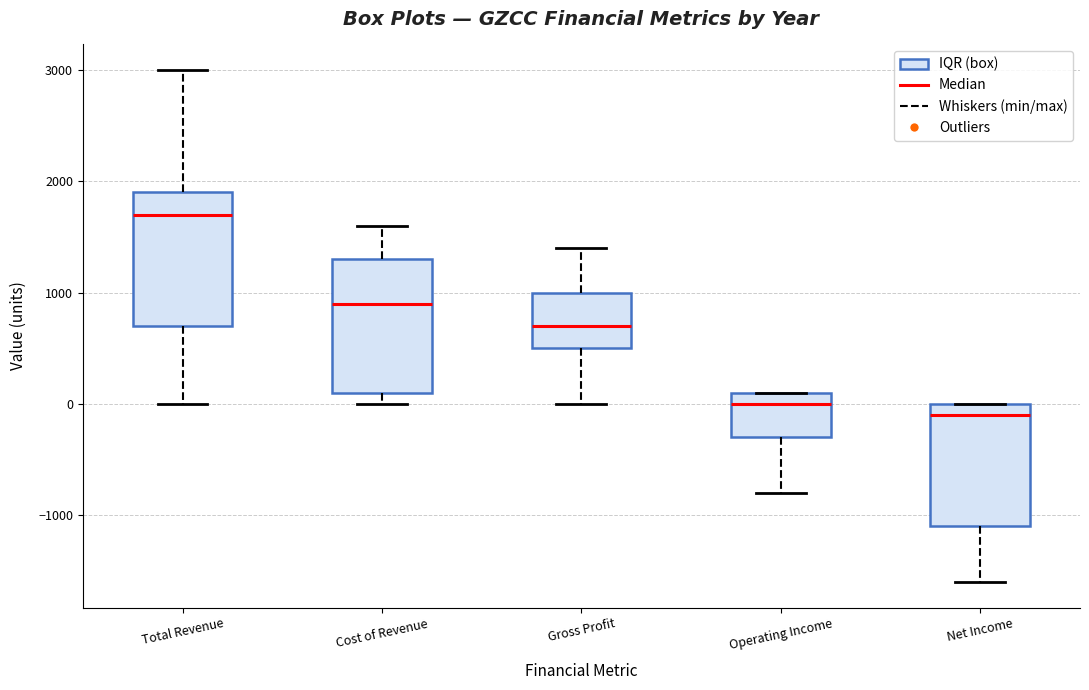

Reading left to right, transcribe this box plot: for each box, give where its median line is, the range the box spans, and where its two whiskers end, as read against the y-axis. The values are not printed on the chart, so give them approximately, as read against the axis.

Total Revenue: median 1700, box 700 to 1900, whiskers 0 to 3000
Cost of Revenue: median 900, box 100 to 1300, whiskers 0 to 1600
Gross Profit: median 700, box 500 to 1000, whiskers 0 to 1400
Operating Income: median 0, box -300 to 100, whiskers -800 to 100
Net Income: median -100, box -1100 to 0, whiskers -1600 to 0